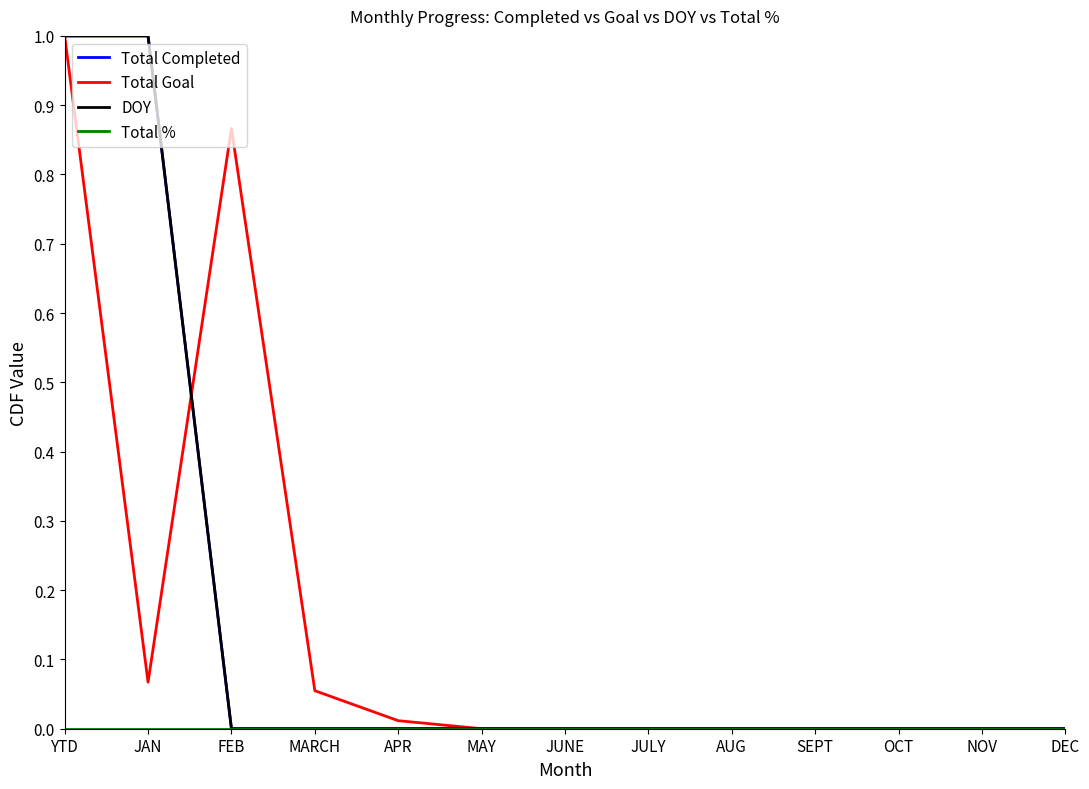

Is this an area chart (filled region under the line)?

No